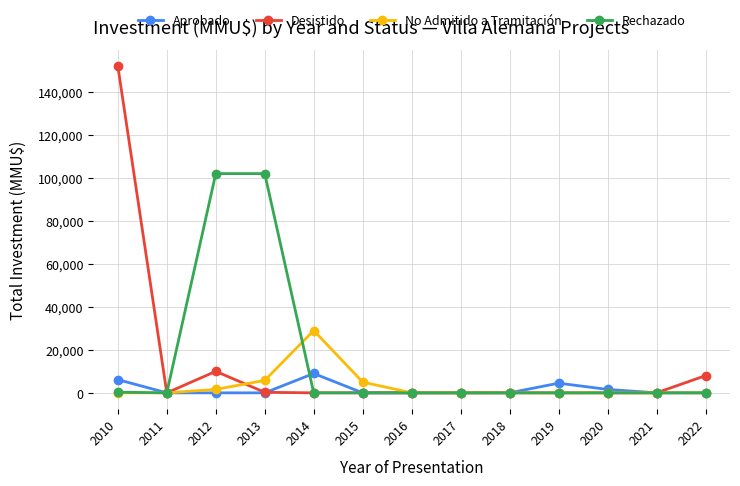

What is the difference between the Rechazado values at 2015 and 2013?

102000